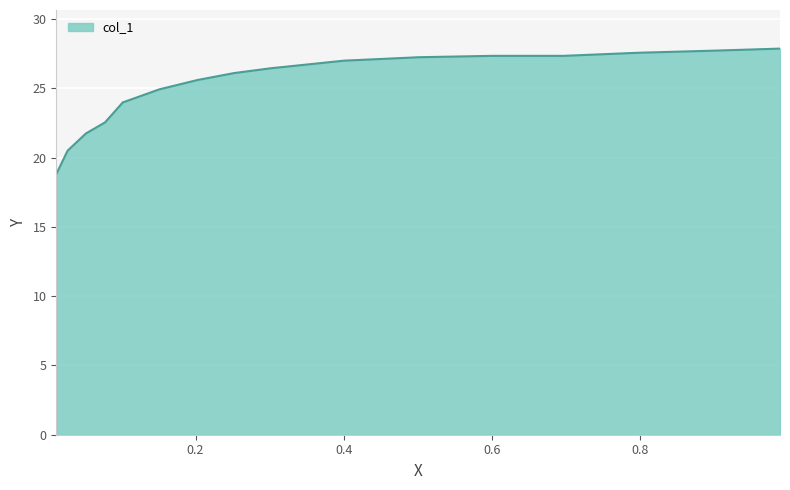

What is the greatest value displayed?

27.9